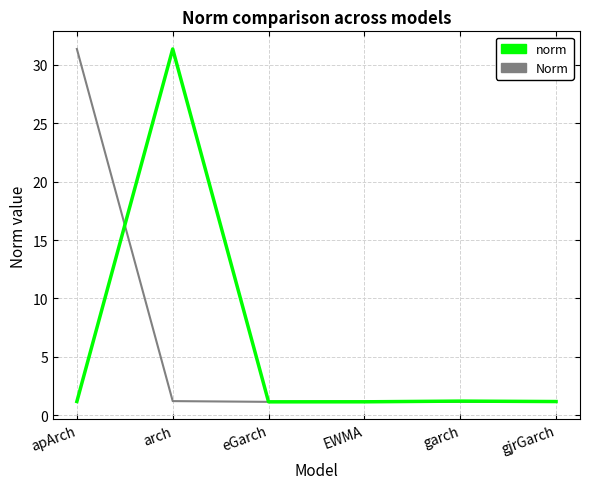

Rank the series at apArch from lowest to highest value.

norm, Norm